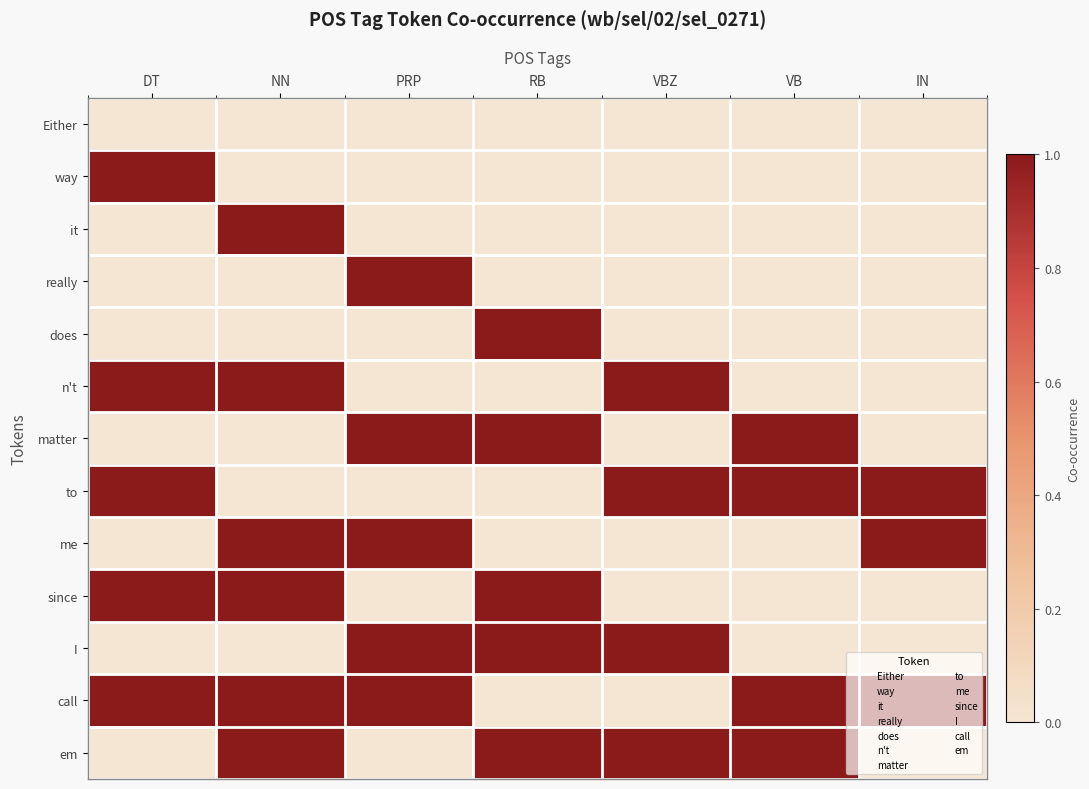

Between RB and PRP, which is larger?

RB